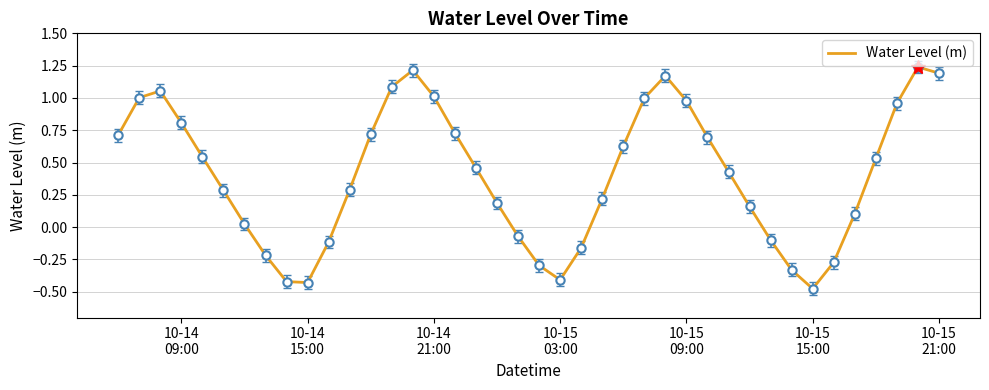

Does the chart display data point markers on the line(s)?

No